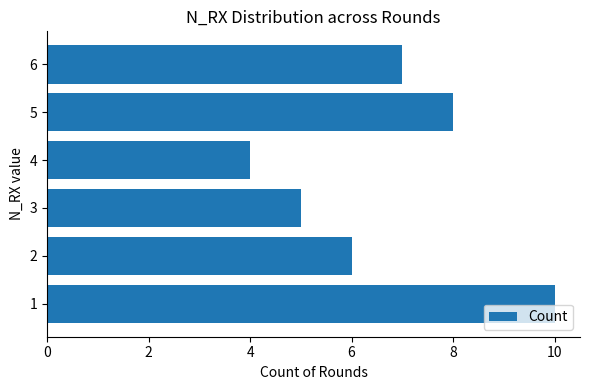

Count the values in the range 5 to 8.

4